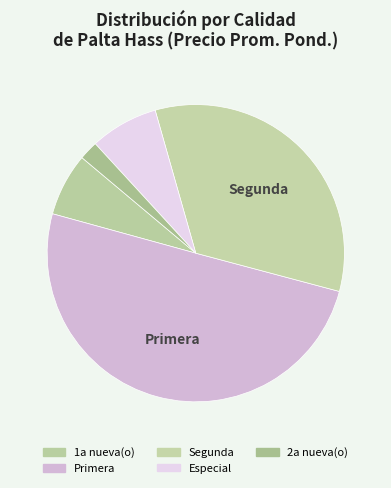

Rank the categories by value from lowest to highest.

2a nueva(o), 1a nueva(o), Especial, Segunda, Primera